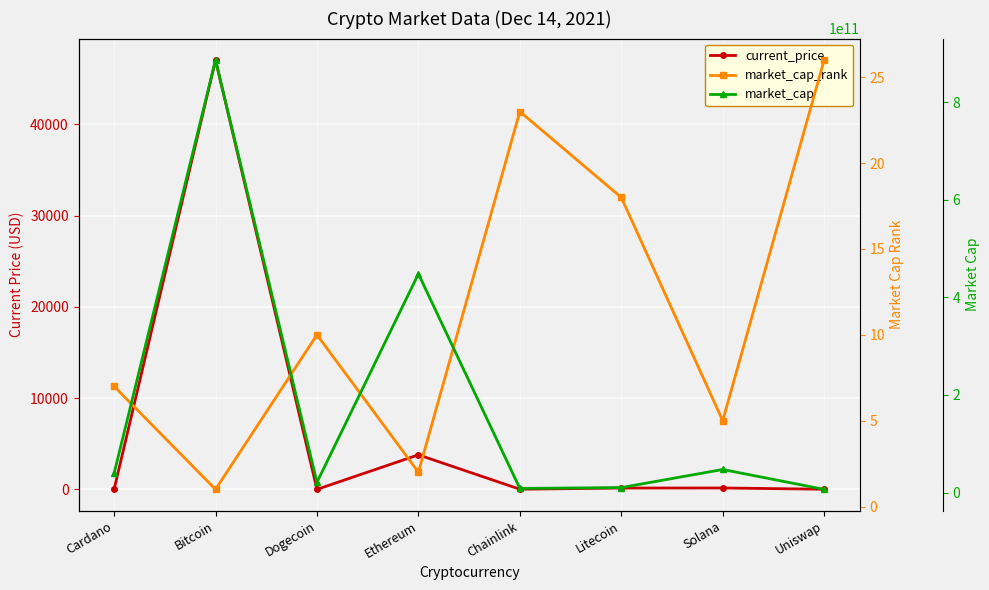

What are all the series names shown in the legend?

current_price, market_cap_rank, market_cap